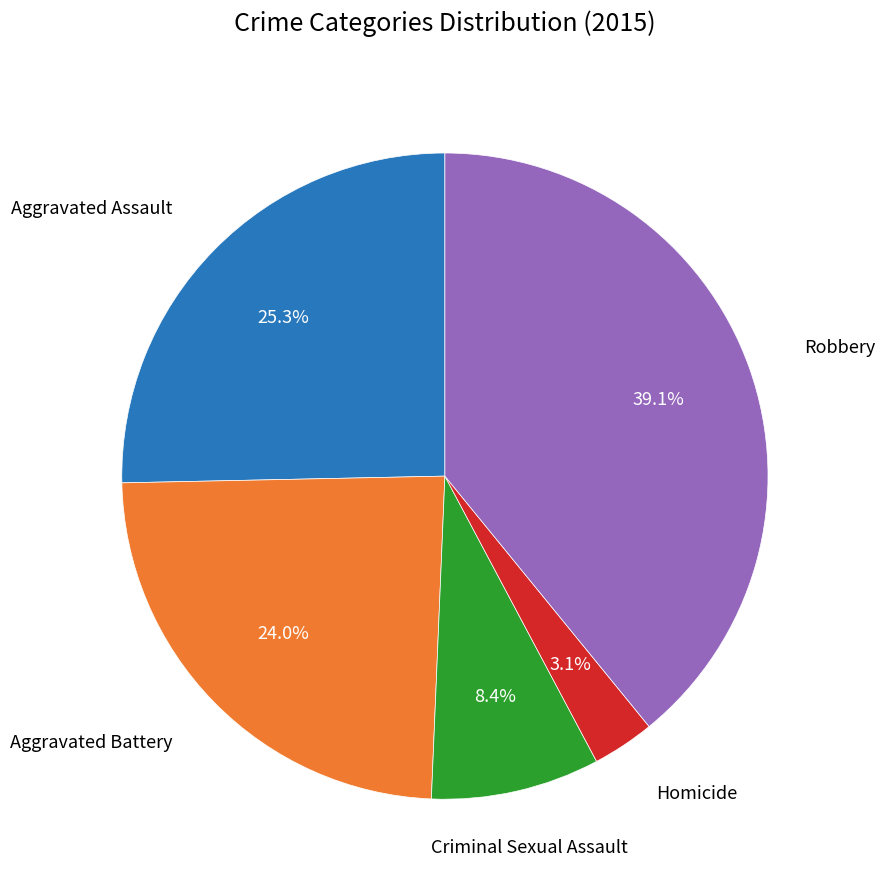

Is there a majority slice in this chart?

No